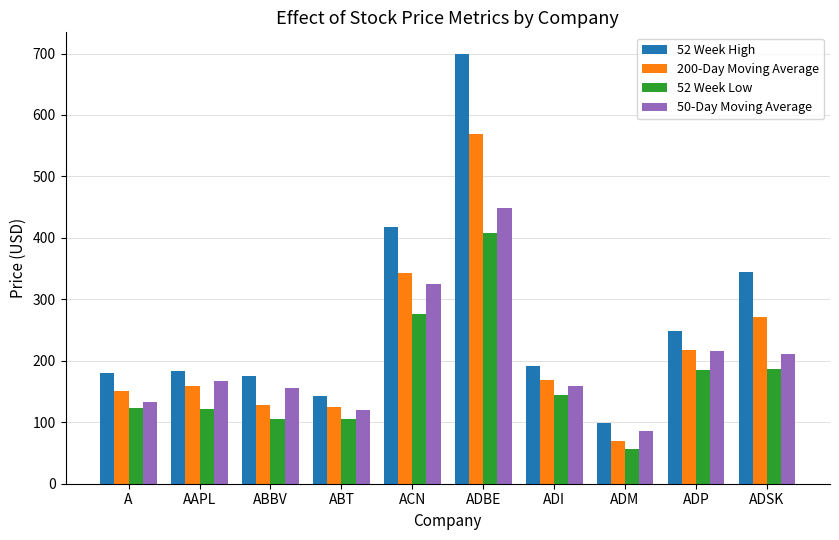

What are all the series names shown in the legend?

52 Week High, 200-Day Moving Average, 52 Week Low, 50-Day Moving Average